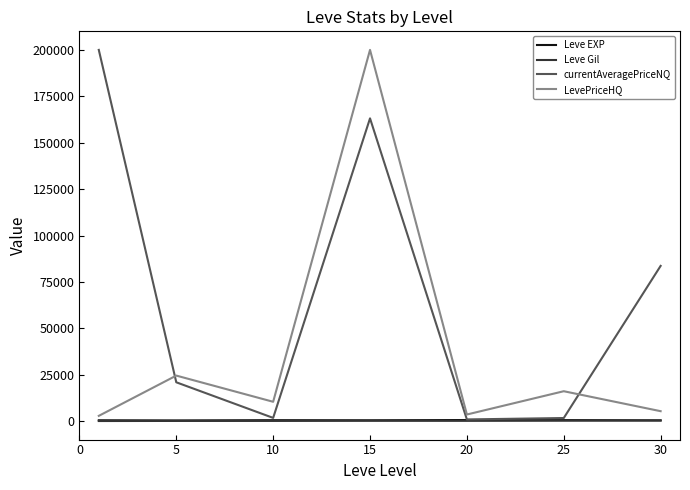

After their last crossing, which series has the higher values: currentAveragePriceNQ or LevePriceHQ?

currentAveragePriceNQ